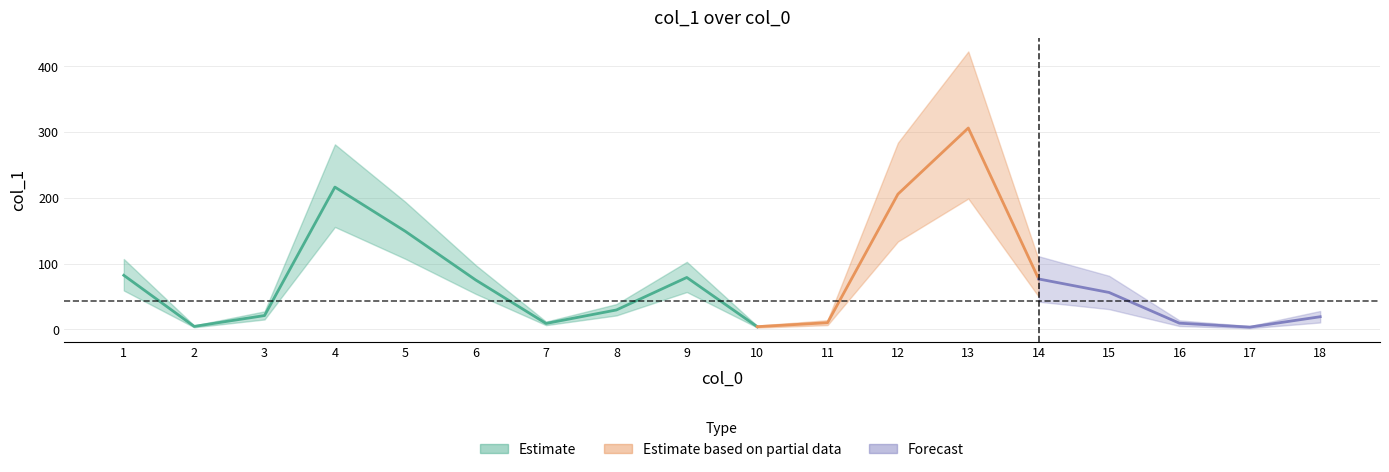

What is the difference between the maximum and minimum values?

302.7